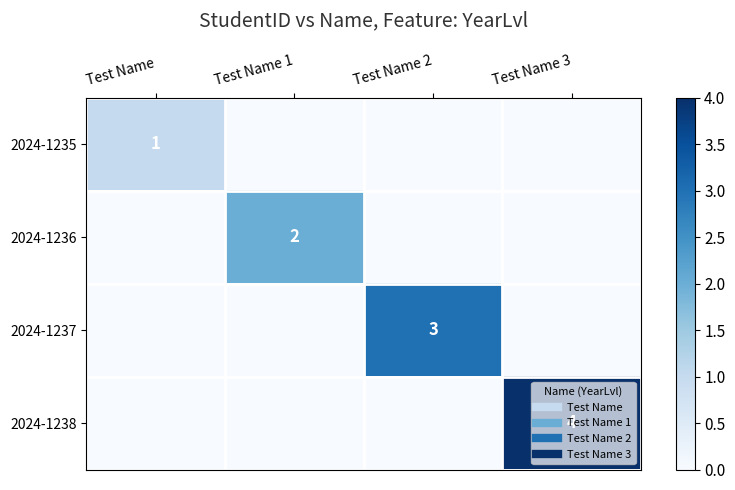

How many data points in 2024-1236 are above 0?

1